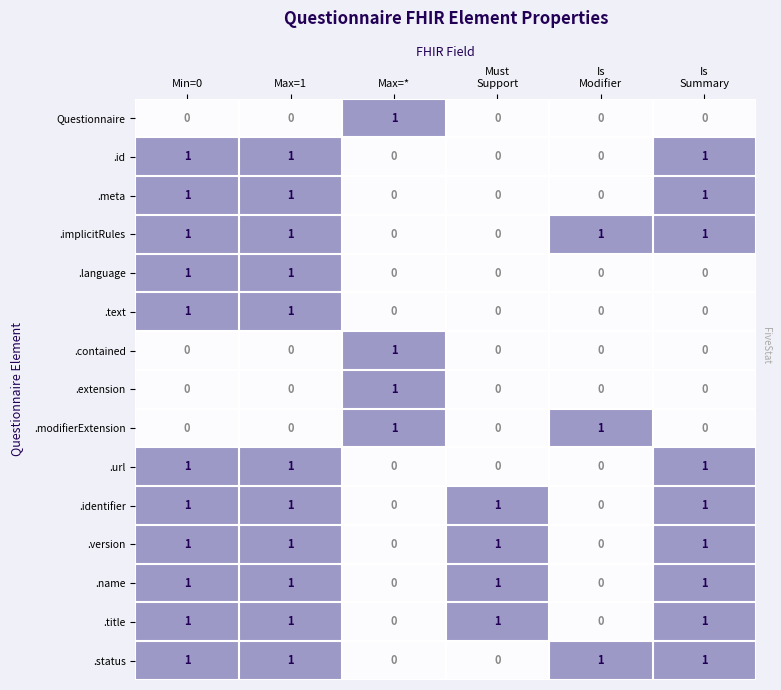

Count the number of data series in this chart.

15